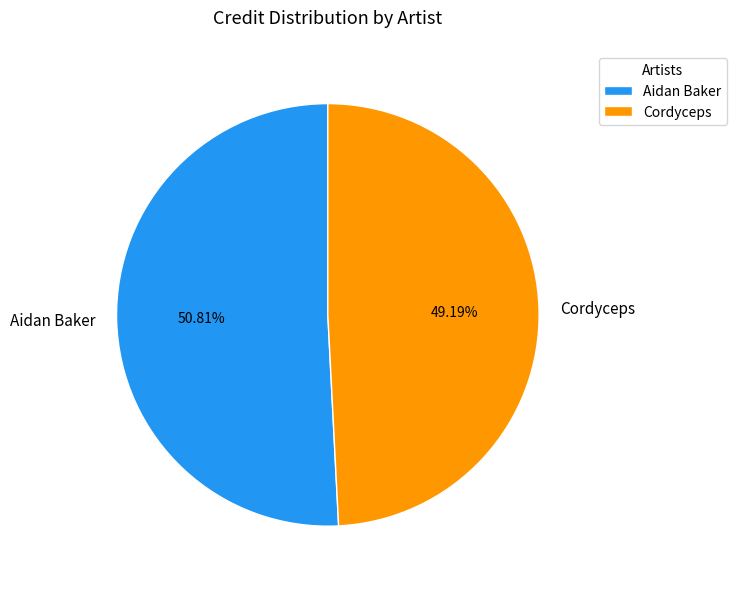

Which category has the smallest portion of the pie?

Cordyceps